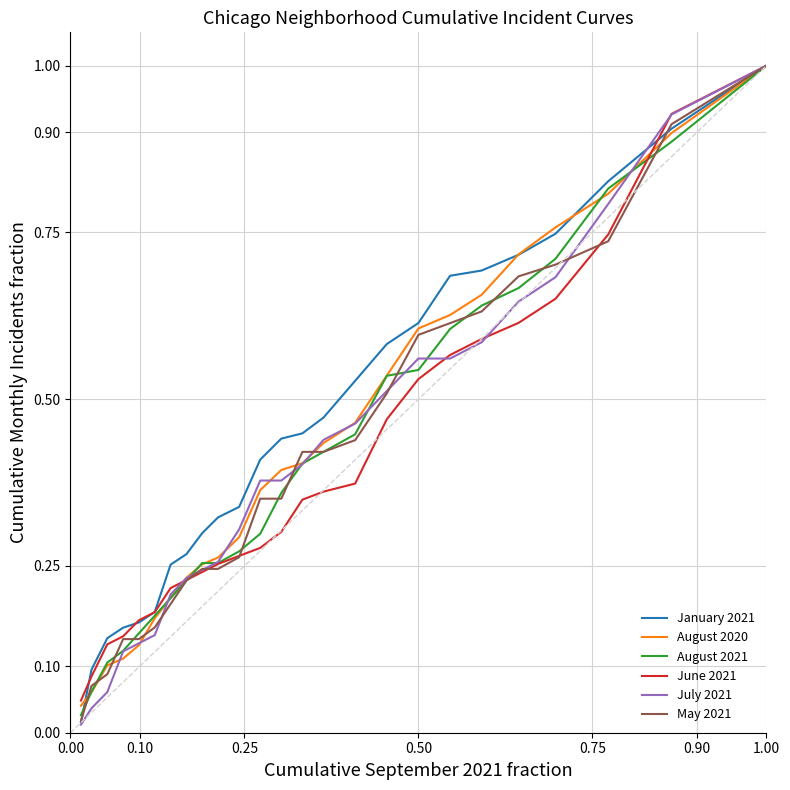

Which series has the widest spread of values?

July 2021